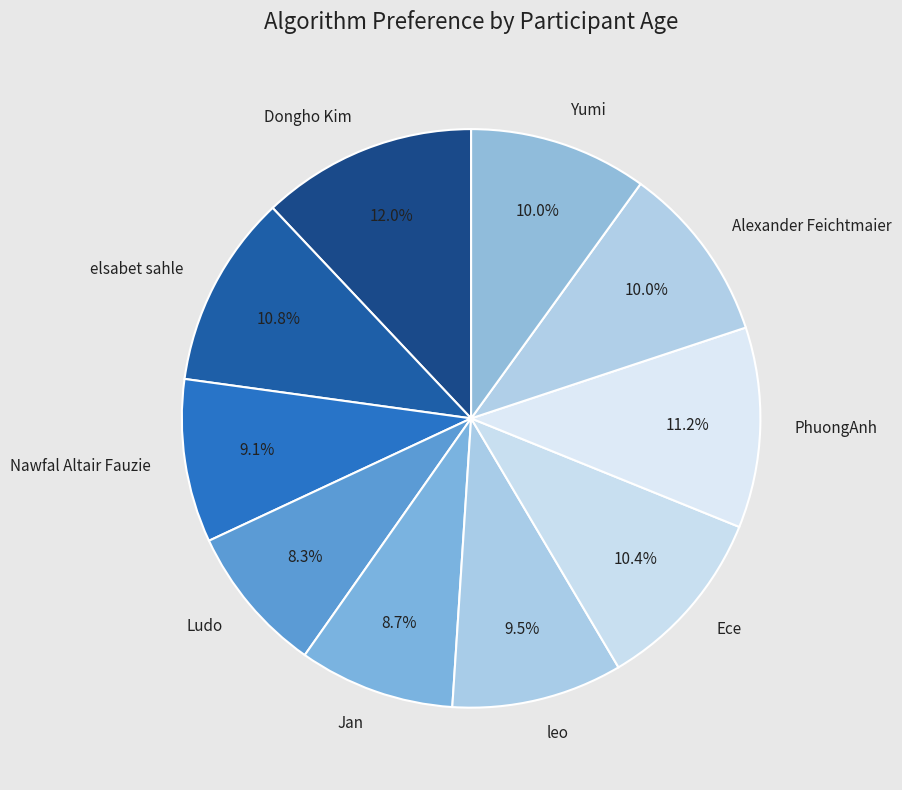

To the nearest percent, what portion does Dongho Kim represent?

12%